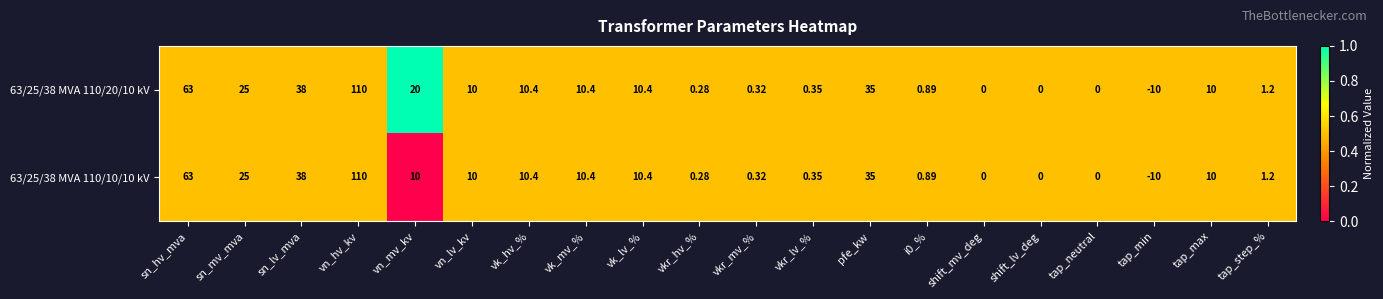

Is the value of 63/25/38 MVA 110/20/10 kV at vkr_mv_% greater than the value of 63/25/38 MVA 110/10/10 kV at shift_mv_deg?

Yes